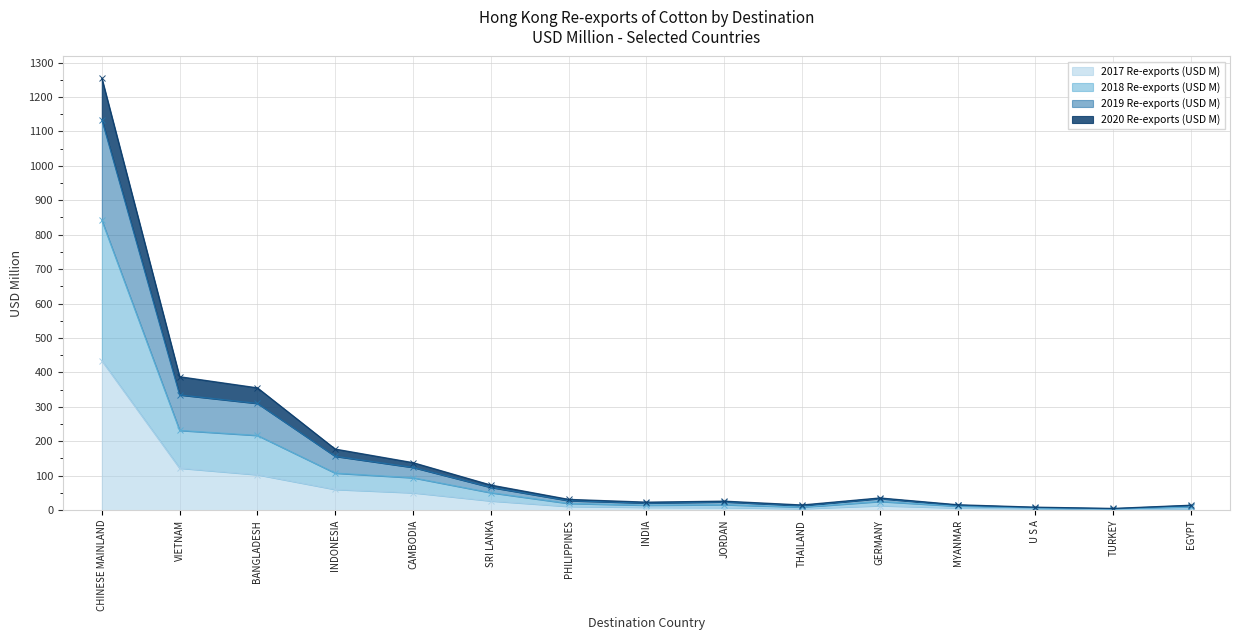

What are all the series names shown in the legend?

2017 Re-exports (USD M), 2018 Re-exports (USD M), 2019 Re-exports (USD M), 2020 Re-exports (USD M)